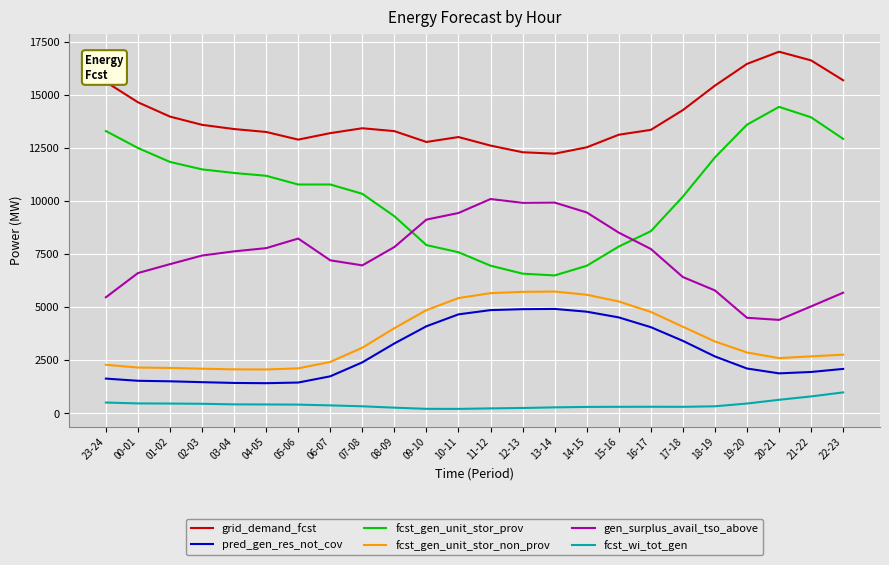

What is the minimum value for gen_surplus_avail_tso_above?

4402